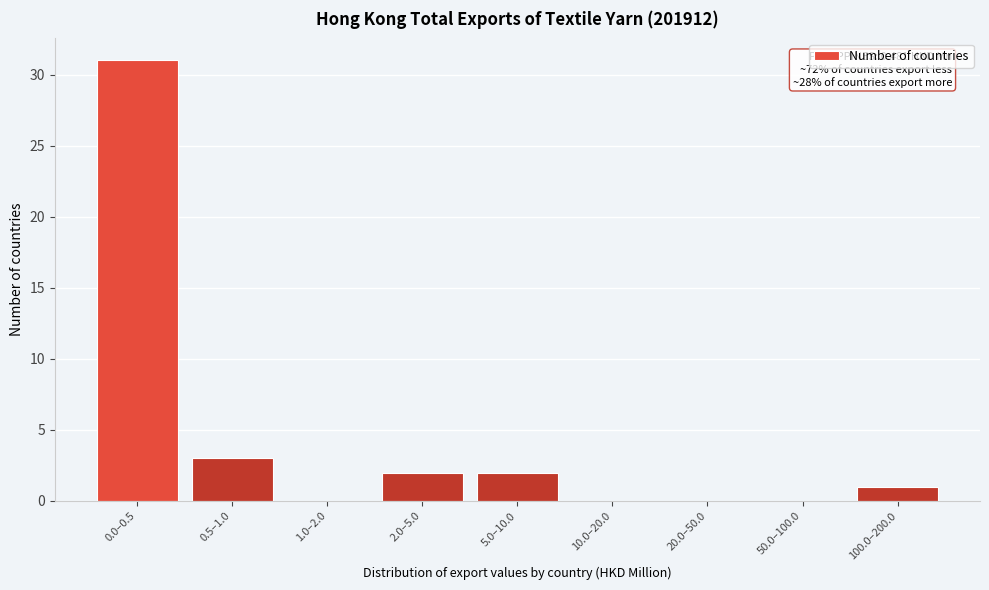

Reading right to left, what are all the values shown in this chart?

100.0–200.0=1	50.0–100.0=0	20.0–50.0=0	10.0–20.0=0	5.0–10.0=2	2.0–5.0=2	1.0–2.0=0	0.5–1.0=3	0.0–0.5=31